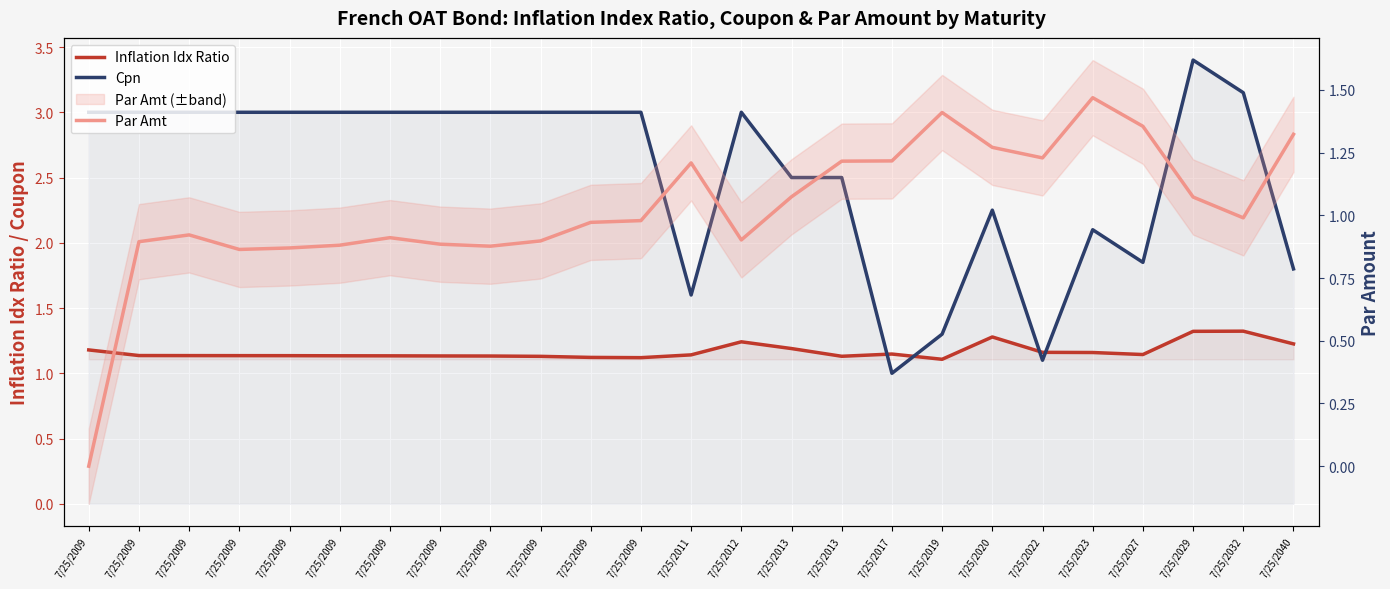

Reading left to right, extract all data points from this chart.

Inflation Idx Ratio: 7/25/2009=1.2	7/25/2009=1.1	7/25/2009=1.1	7/25/2009=1.1	7/25/2009=1.1	7/25/2009=1.1	7/25/2009=1.1	7/25/2009=1.1	7/25/2009=1.1	7/25/2009=1.1	7/25/2009=1.1	7/25/2009=1.1	7/25/2011=1.1	7/25/2012=1.2	7/25/2013=1.2	7/25/2013=1.1	7/25/2017=1.1	7/25/2019=1.1	7/25/2020=1.3	7/25/2022=1.2	7/25/2023=1.2	7/25/2027=1.1	7/25/2029=1.3	7/25/2032=1.3	7/25/2040=1.2
Cpn: 7/25/2009=3.0	7/25/2009=3.0	7/25/2009=3.0	7/25/2009=3.0	7/25/2009=3.0	7/25/2009=3.0	7/25/2009=3.0	7/25/2009=3.0	7/25/2009=3.0	7/25/2009=3.0	7/25/2009=3.0	7/25/2009=3.0	7/25/2011=1.6	7/25/2012=3.0	7/25/2013=2.5	7/25/2013=2.5	7/25/2017=1.0	7/25/2019=1.3	7/25/2020=2.2	7/25/2022=1.1	7/25/2023=2.1	7/25/2027=1.9	7/25/2029=3.4	7/25/2032=3.1	7/25/2040=1.8
Par Amt: 7/25/2009=0.0	7/25/2009=0.9	7/25/2009=0.9	7/25/2009=0.9	7/25/2009=0.9	7/25/2009=0.9	7/25/2009=0.9	7/25/2009=0.9	7/25/2009=0.9	7/25/2009=0.9	7/25/2009=1.0	7/25/2009=1.0	7/25/2011=1.2	7/25/2012=0.9	7/25/2013=1.1	7/25/2013=1.2	7/25/2017=1.2	7/25/2019=1.4	7/25/2020=1.3	7/25/2022=1.2	7/25/2023=1.5	7/25/2027=1.4	7/25/2029=1.1	7/25/2032=1.0	7/25/2040=1.3